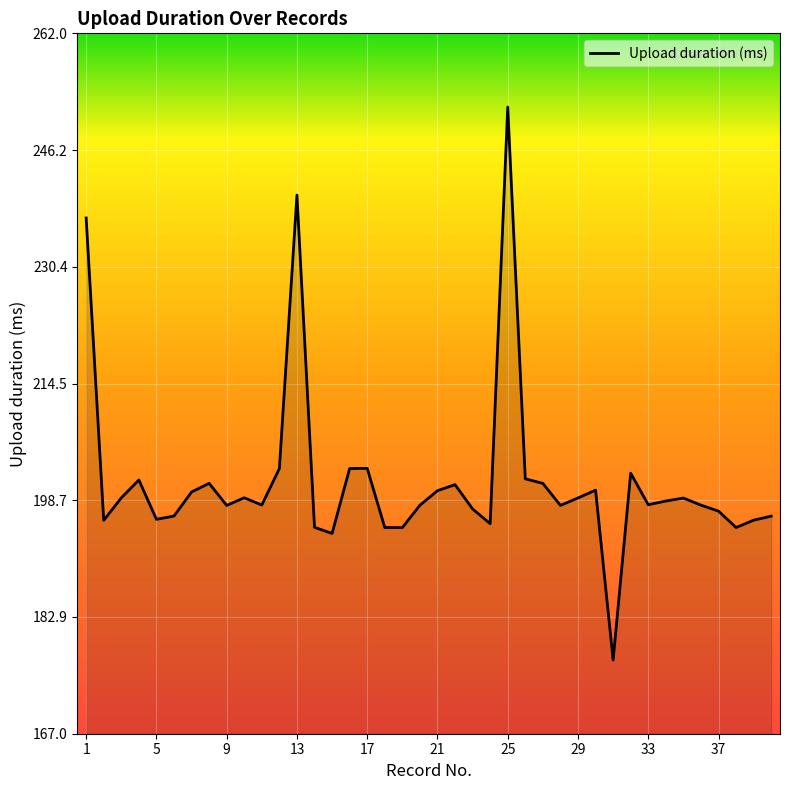

What is the smallest value displayed?

177.0